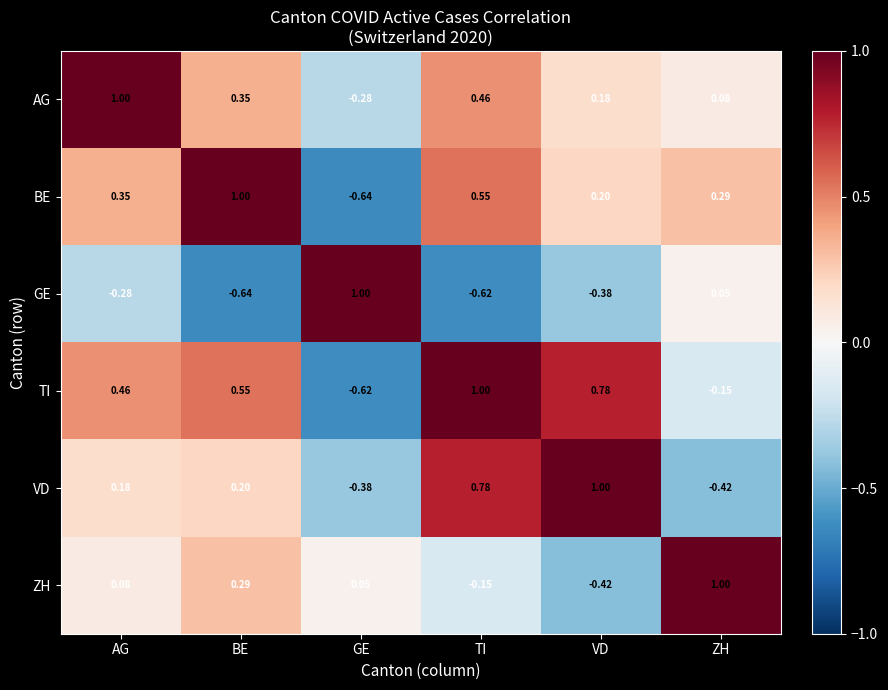

Which category has the lowest value in the VD series?

ZH